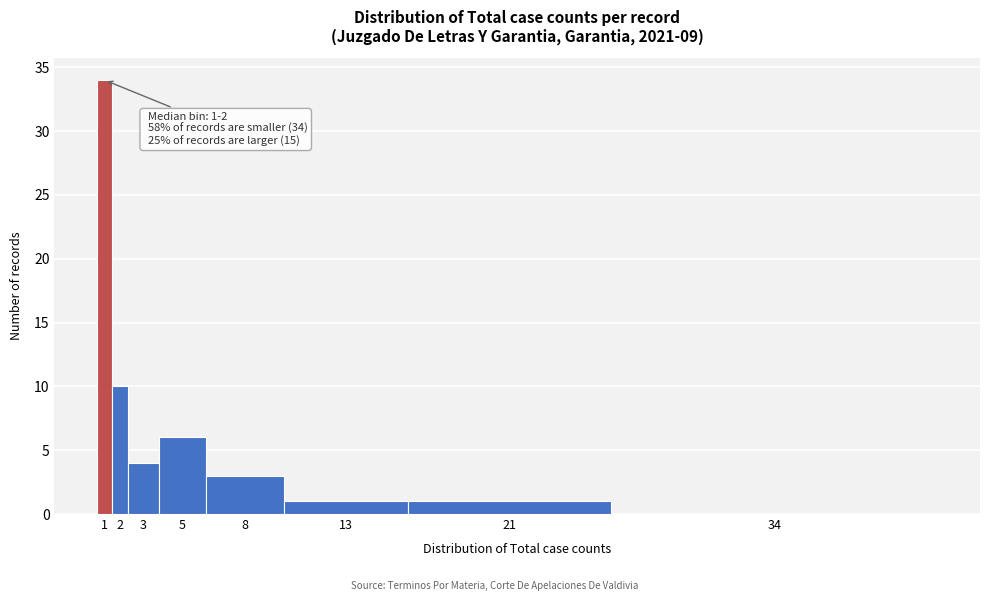

Reading left to right, what are all the values shown in this chart?

1=34	2=10	3=4	5=6	8=3	13=1	21=1	34=0